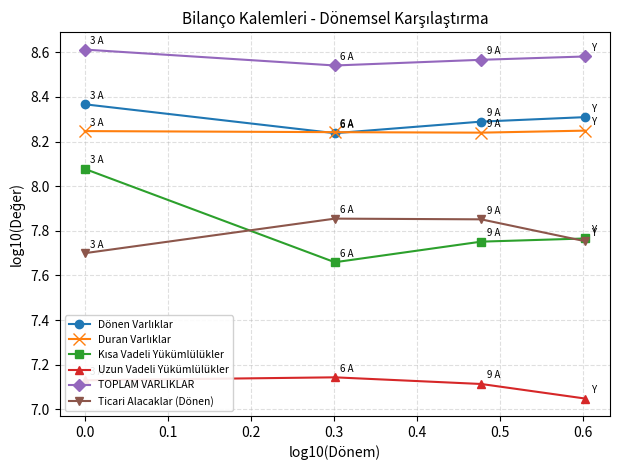

True or false: Uzun Vadeli Yükümlülükler has more than 1 points higher than both neighbors.

False